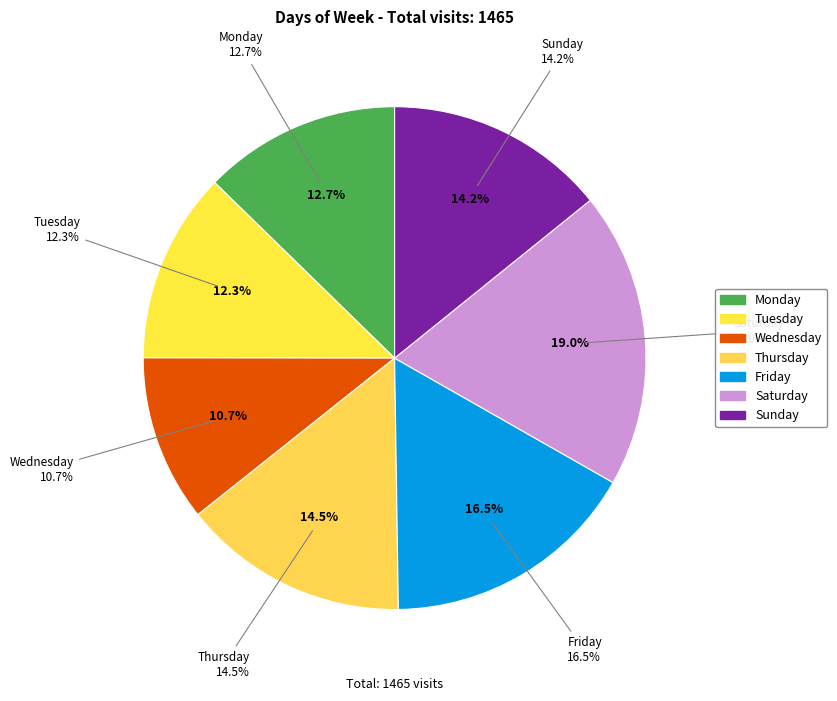

Rank the categories by value from lowest to highest.

Wednesday, Tuesday, Monday, Sunday, Thursday, Friday, Saturday